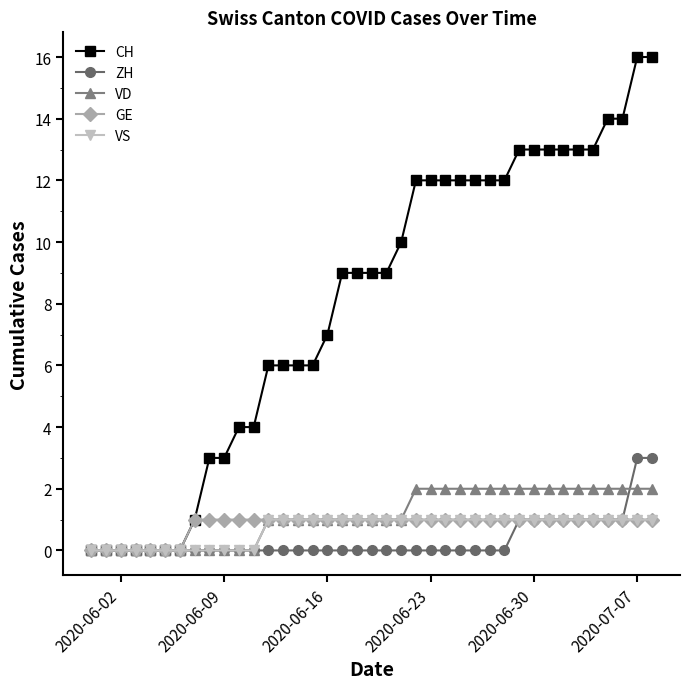

Which series has the largest total across all categories?

CH